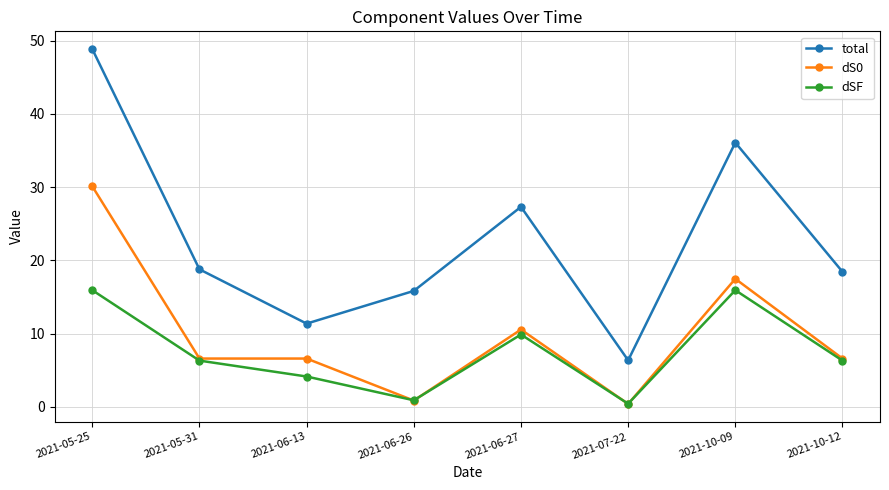

True or false: total and dS0 cross at least once.

False